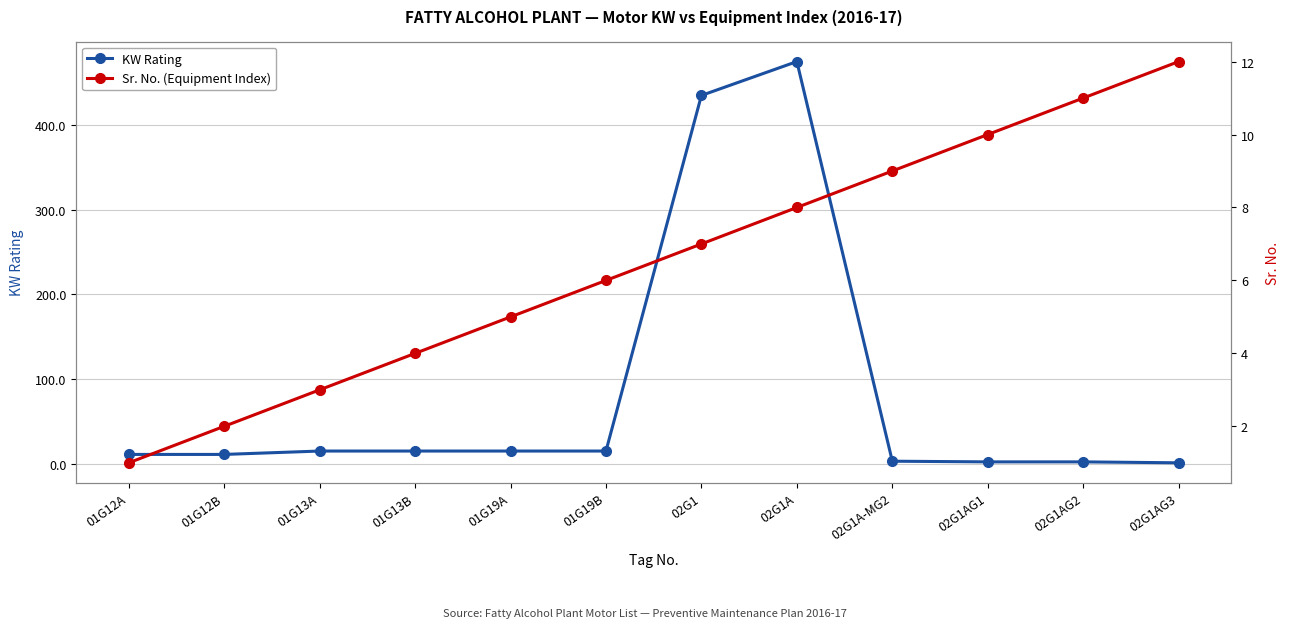

How many series are shown in this chart?

2